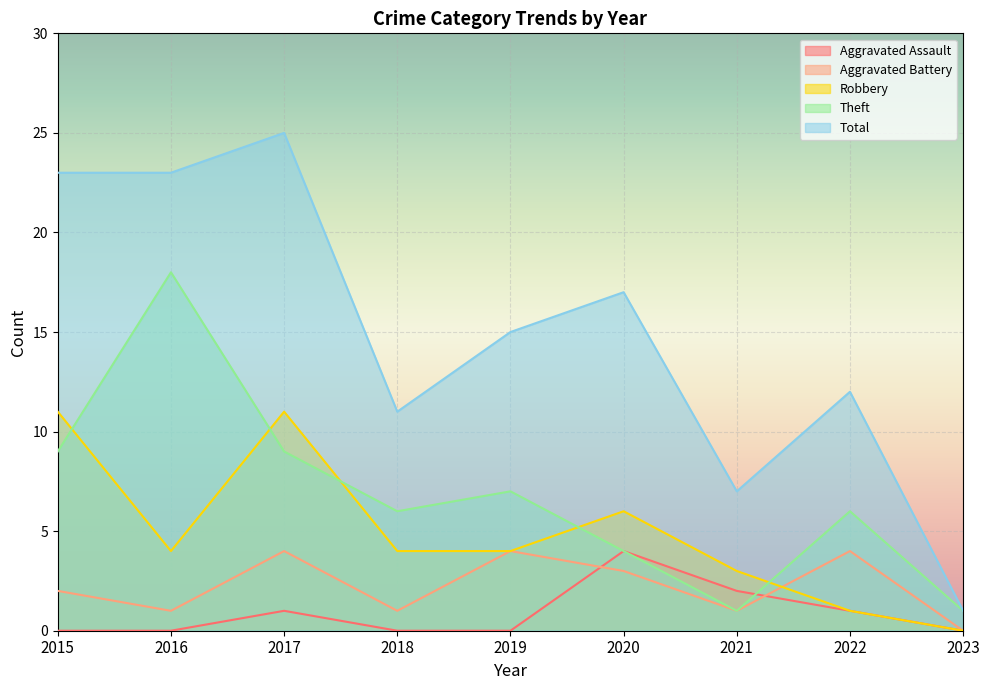

Is the value of Robbery at 2017 greater than the value of Aggravated Assault at 2021?

Yes